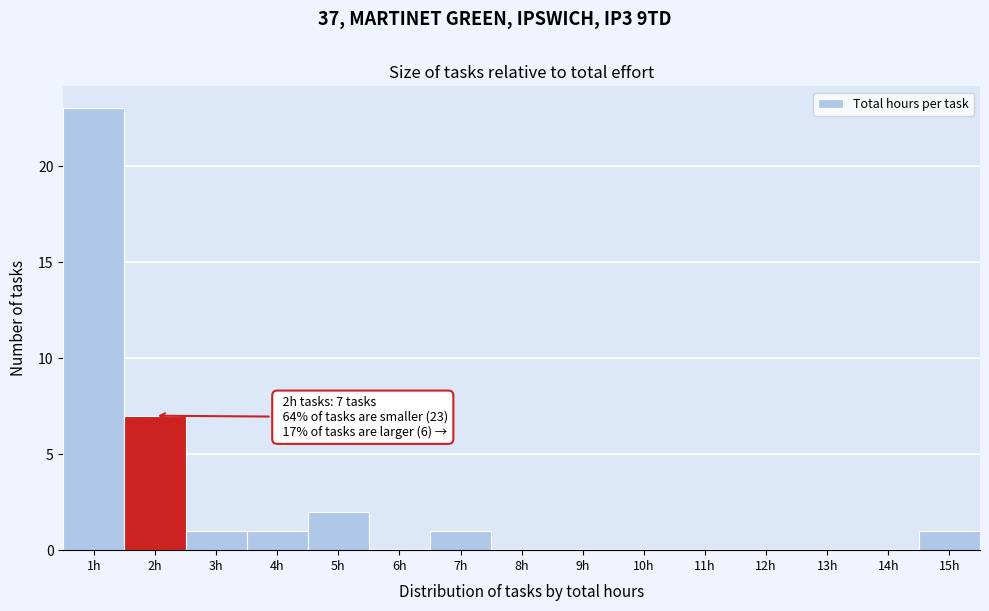

Over which range of the x-axis is the bar tallest?

0.5 to 1.5